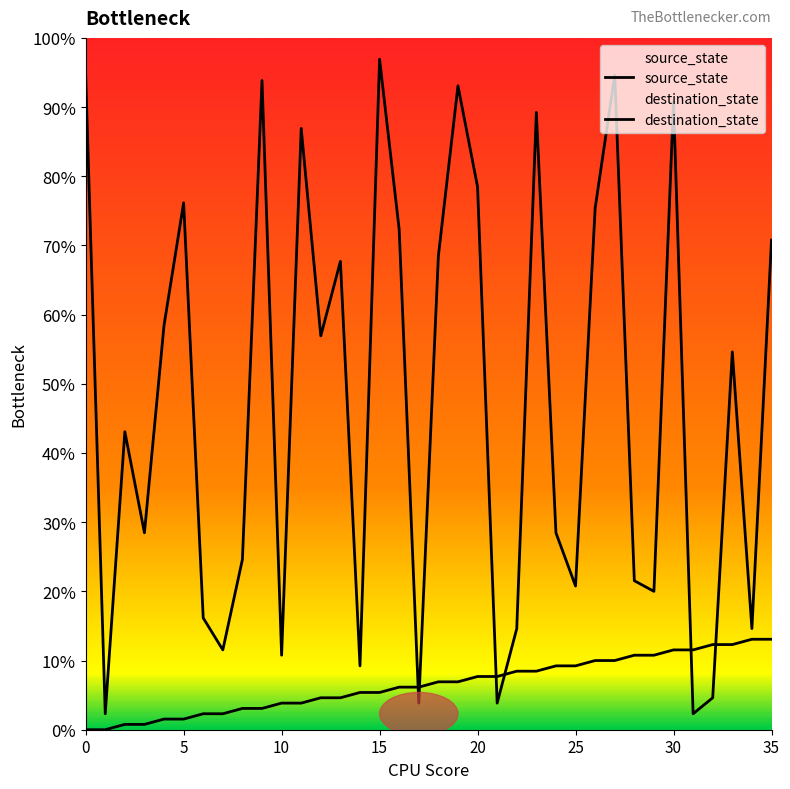

At which label does source_state reach its peak?

34